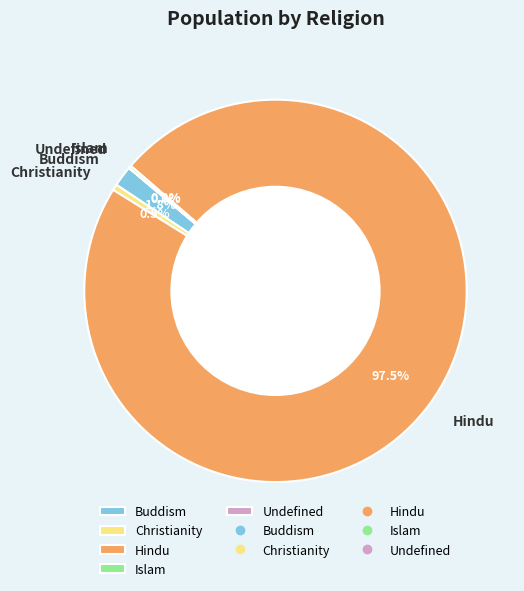

Is there a majority slice in this chart?

Yes